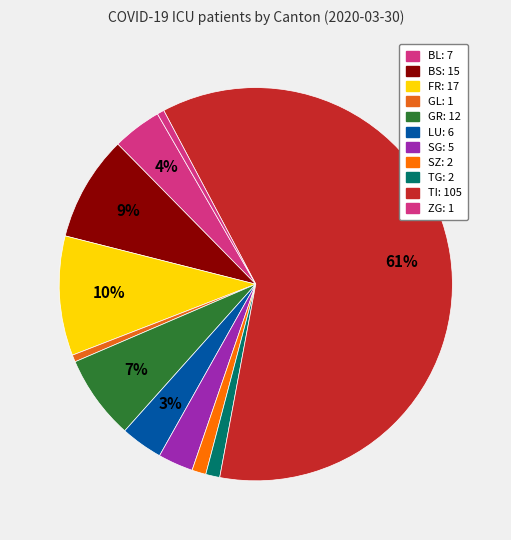

What is the largest slice in the pie chart?

TI